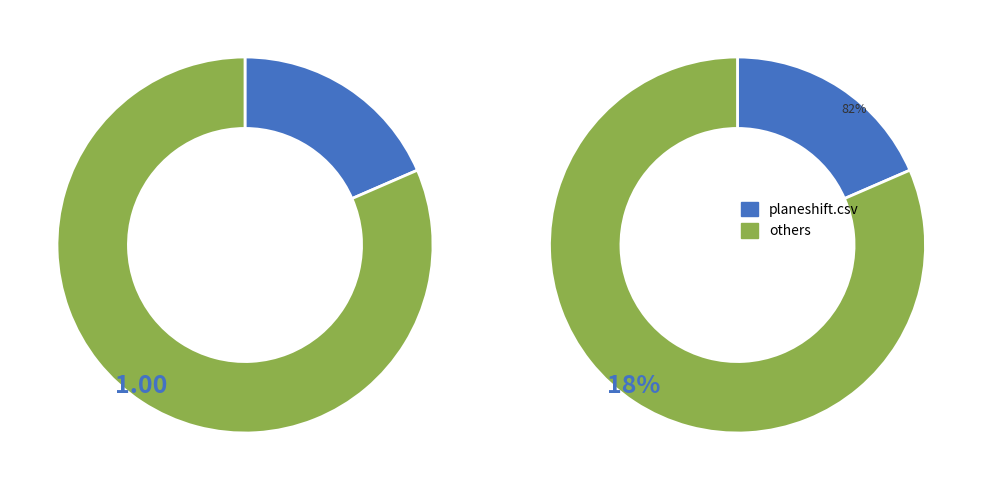

True or false: bloodycore.csv accounts for 19% of the total.

False